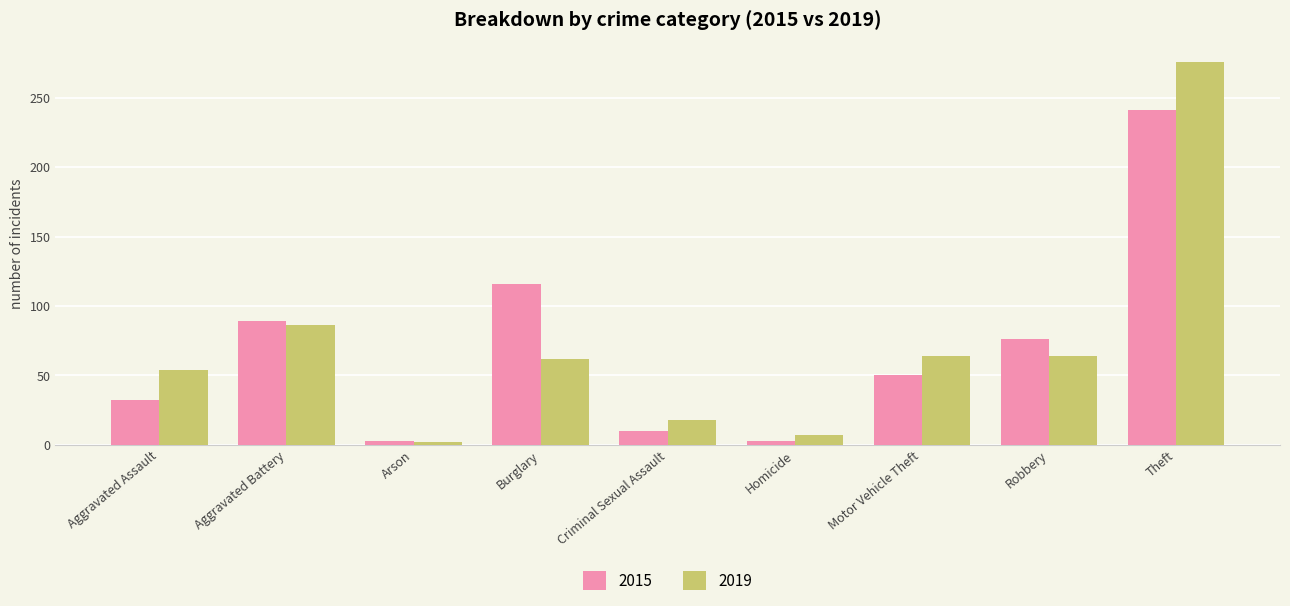

Count the number of data series in this chart.

2